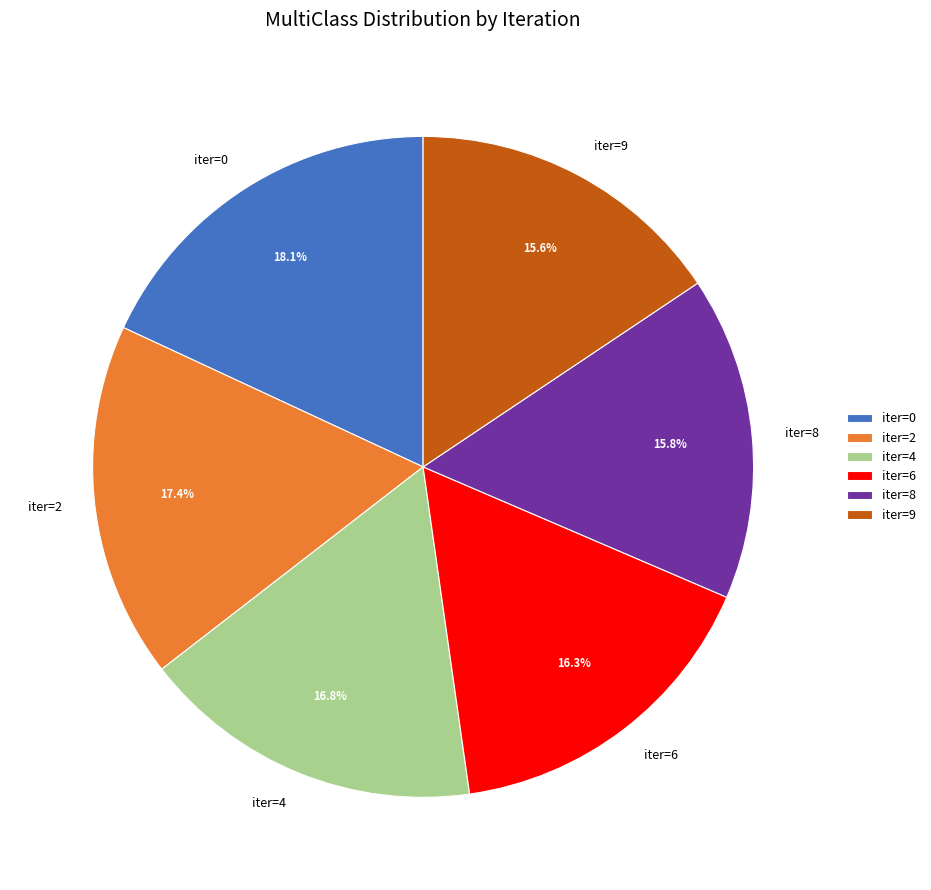

True or false: iter=6 accounts for 28% of the total.

False